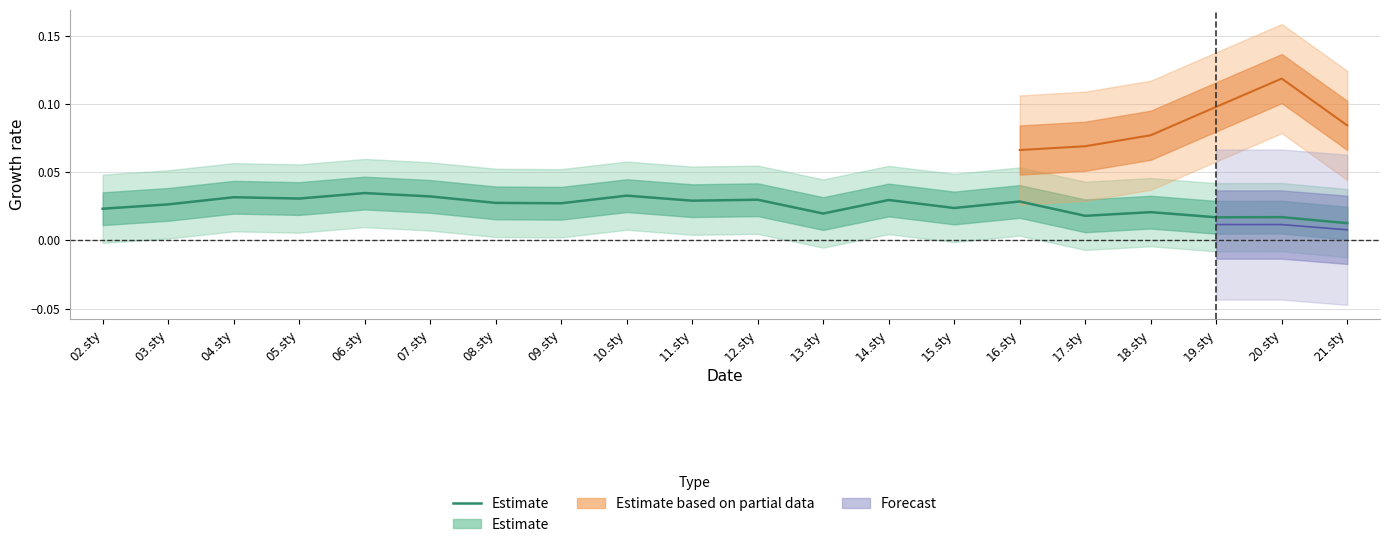

List the labels in order of value, largest first.

06.sty, 10.sty, 07.sty, 04.sty, 05.sty, 12.sty, 14.sty, 11.sty, 16.sty, 08.sty, 09.sty, 03.sty, 15.sty, 02.sty, 18.sty, 13.sty, 17.sty, 20.sty, 19.sty, 21.sty